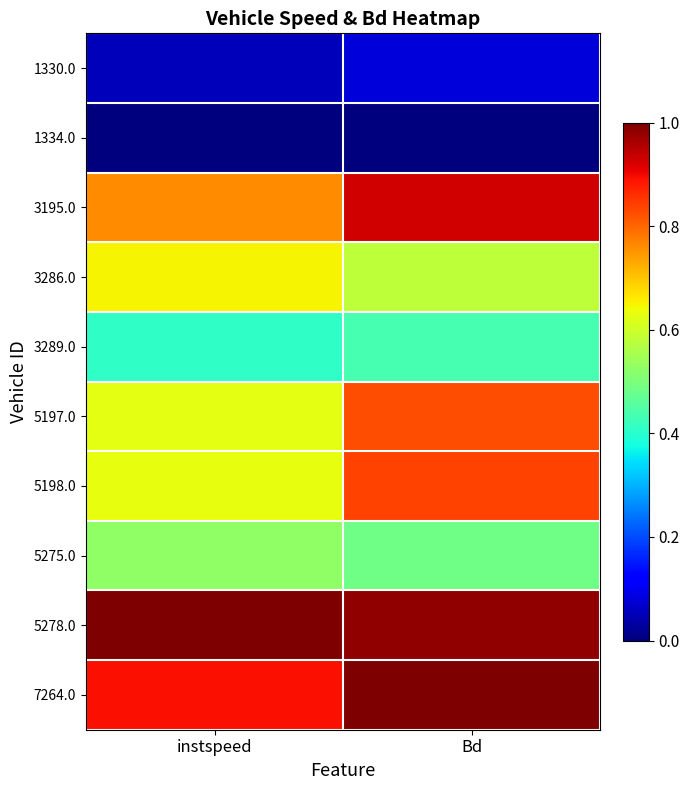

Rank the series at Bd from lowest to highest value.

1334.0, 1330.0, 3289.0, 5275.0, 3286.0, 5197.0, 5198.0, 3195.0, 5278.0, 7264.0